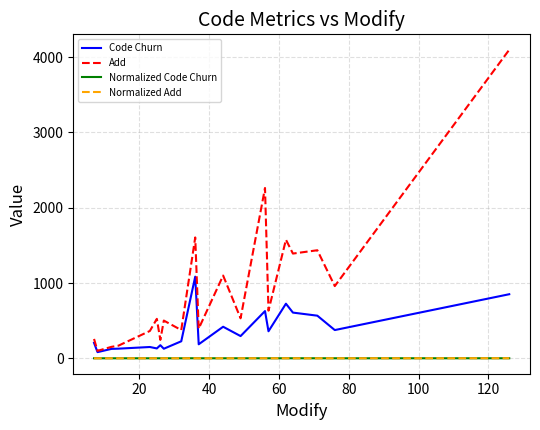

True or false: Add and Normalized Add cross at least once.

False